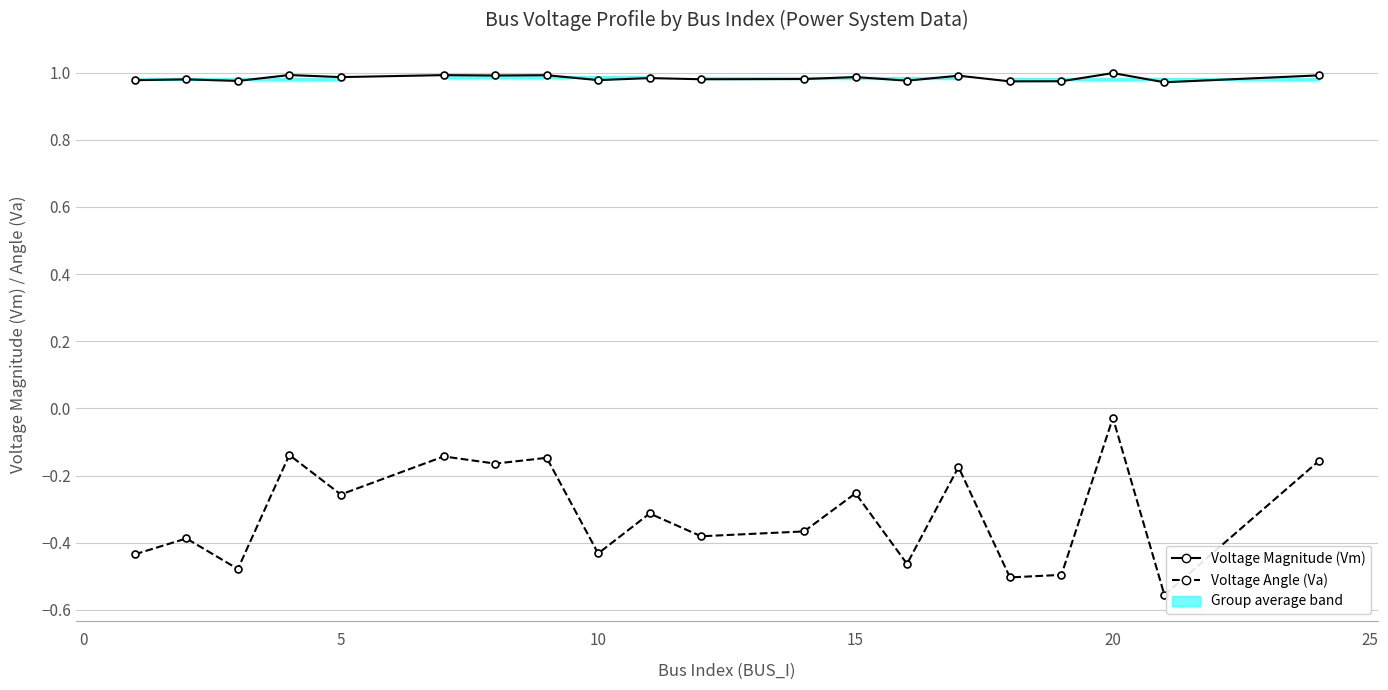

The value of Voltage Angle (Va) at 19 is -0.2. True or false?

False